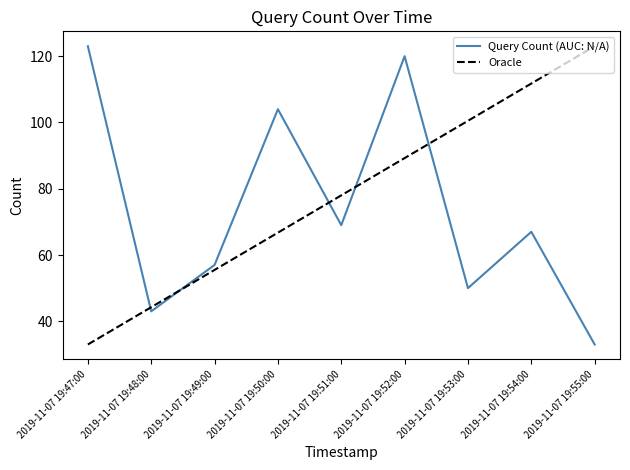

Reading left to right, list all the values displayed in this chart.

123	43	57	104	69	120	50	67	33